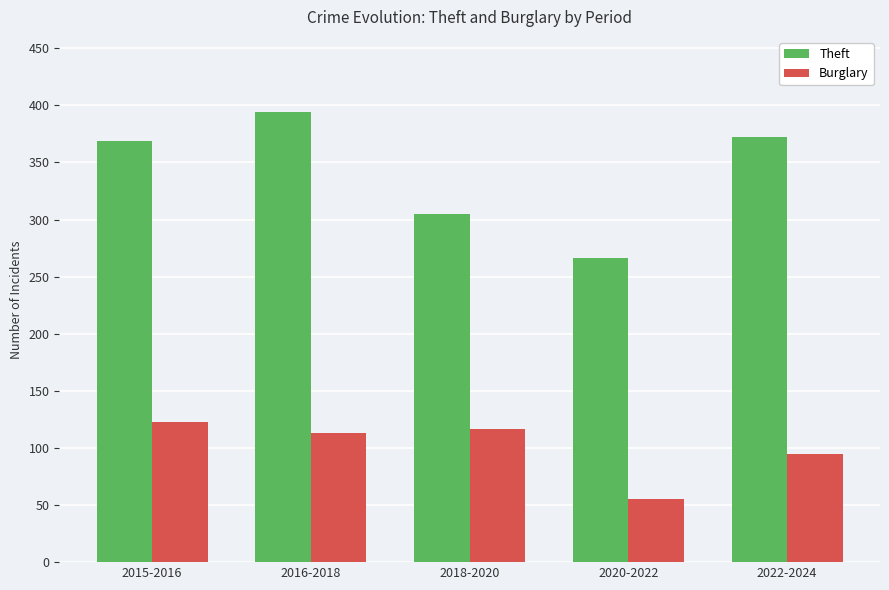

Reading left to right, extract all data points from this chart.

Theft: 369	394	305	266	372
Burglary: 123	113	117	55	95